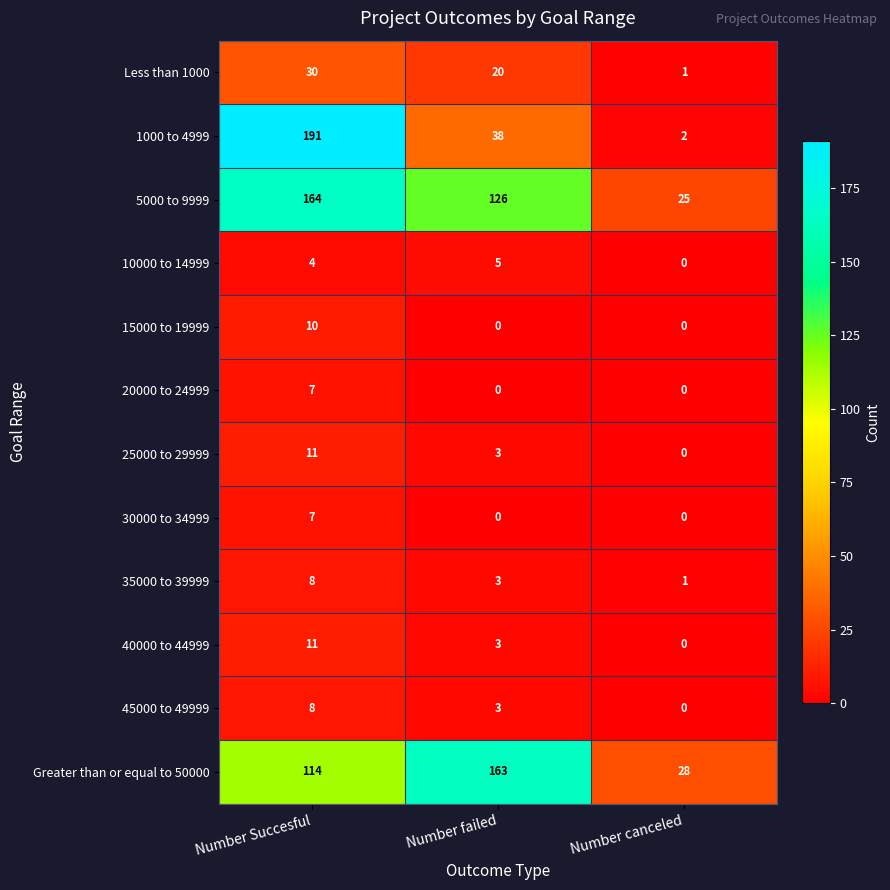

Which series has the largest range (max minus min)?

1000 to 4999